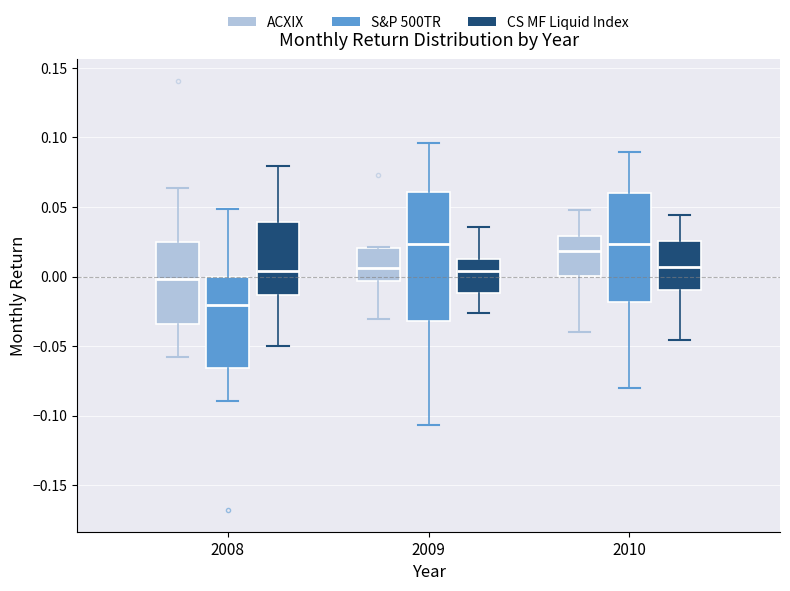

Which box is the tallest, from its lower edge to its upper edge?

2009 (S&P 500TR)